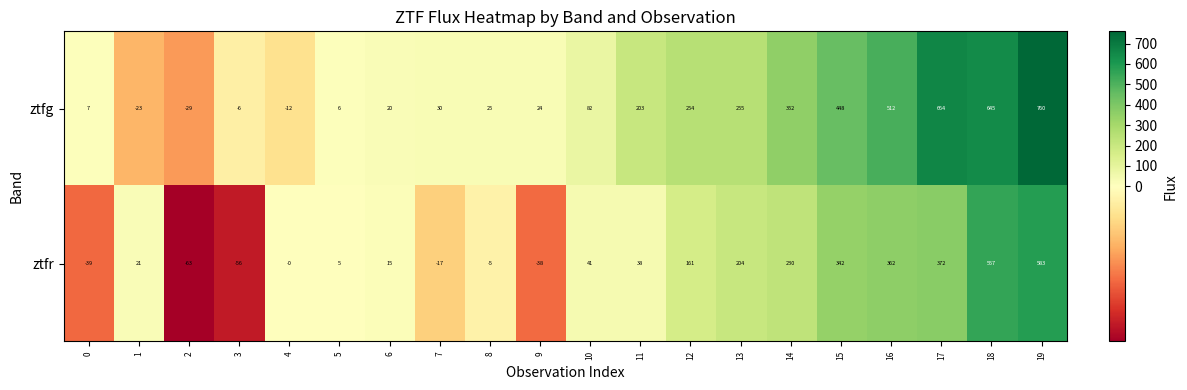

Where is ztfr nearest to the value 260?

14